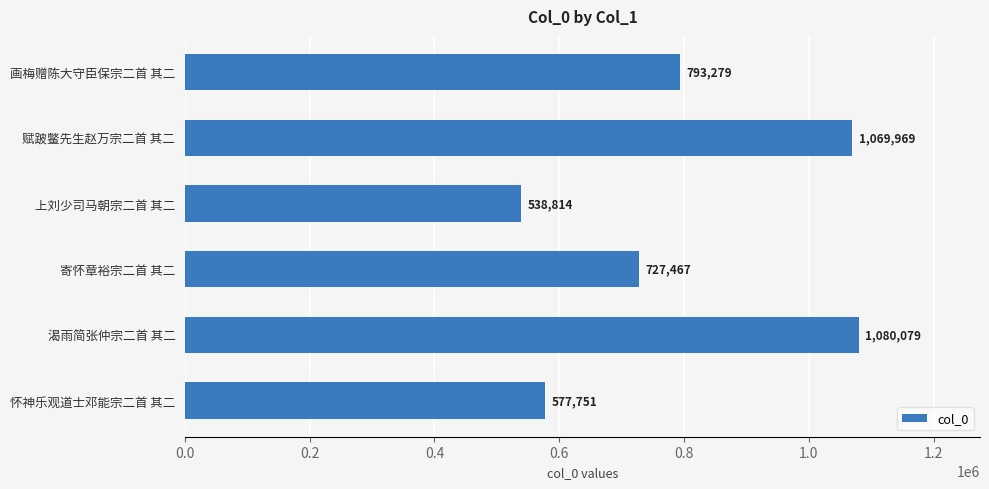

What is the average value?

797893